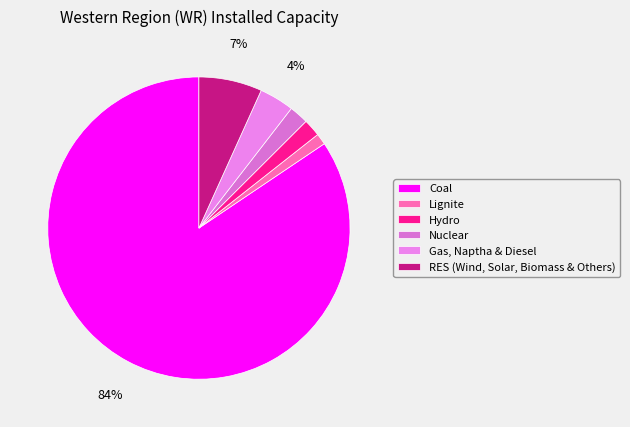

To the nearest percent, what portion does Hydro represent?

2%